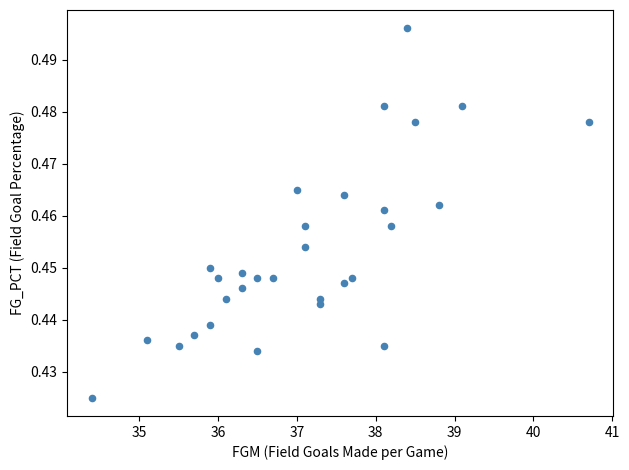

What is the range of X values (max minus min)?

6.3